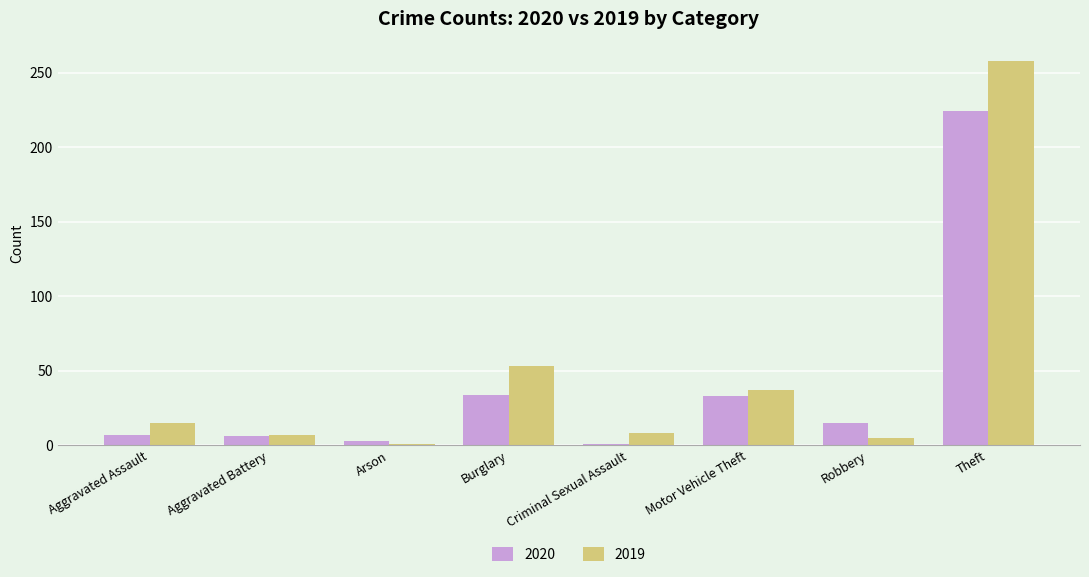

What is the difference between the maximum and minimum values in the 2020 series?

223